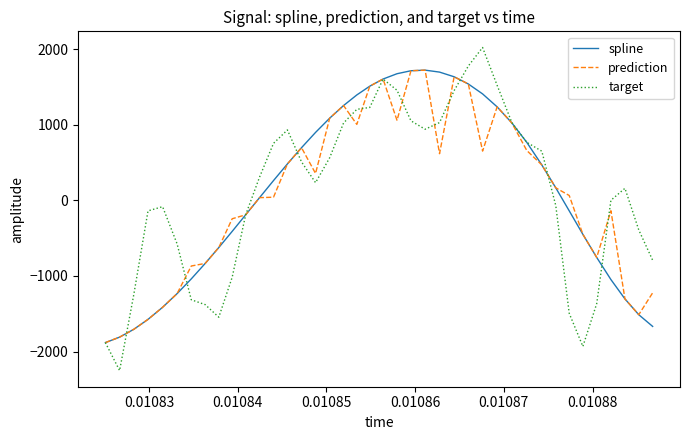

Which series has the widest spread of values?

target